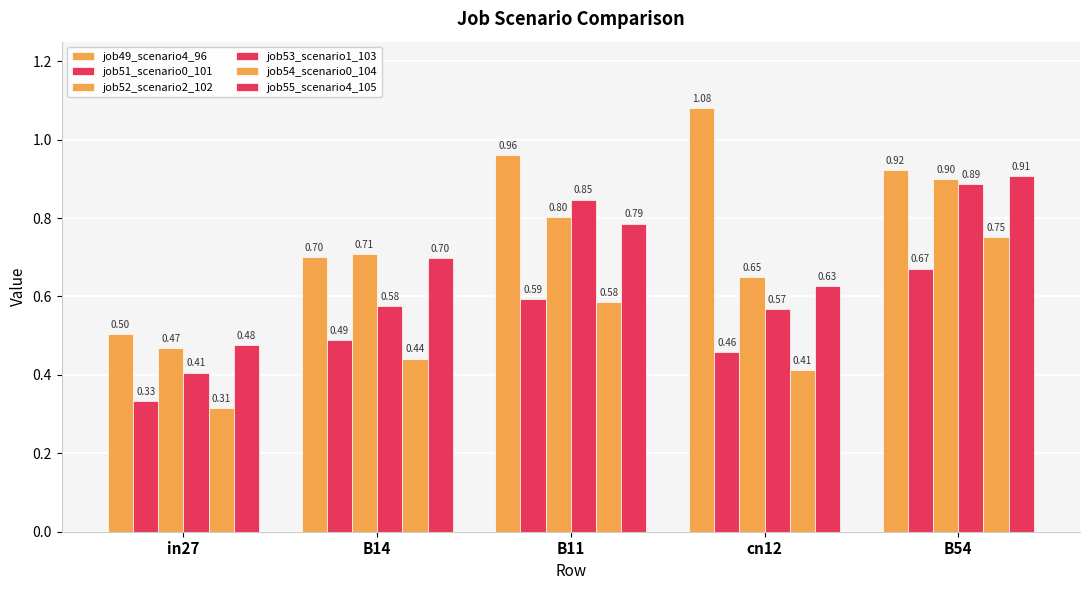

At cn12, list the series in order from smallest to largest.

job54_scenario0_104, job51_scenario0_101, job53_scenario1_103, job55_scenario4_105, job52_scenario2_102, job49_scenario4_96